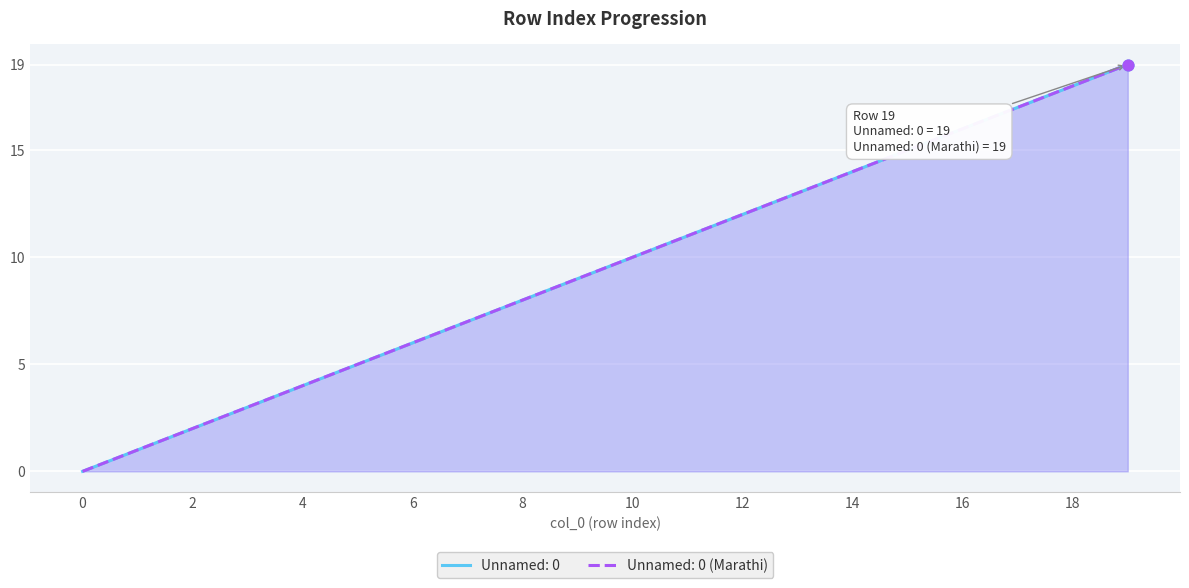

At how many categories does at least one series exceed 17?

2